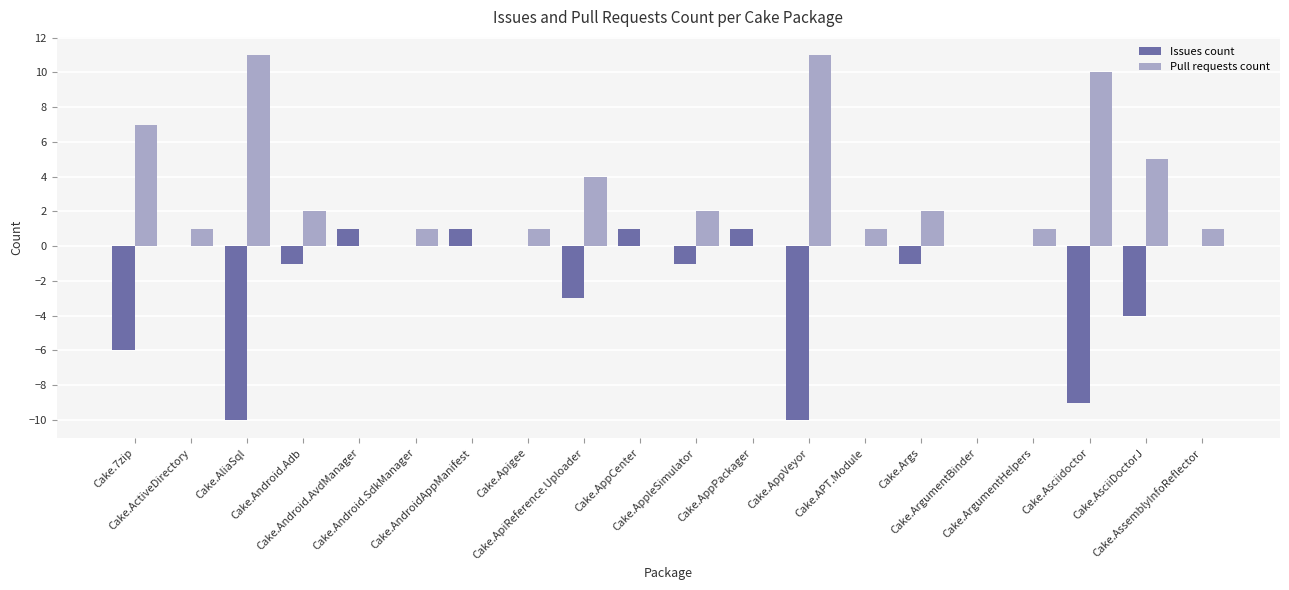

What is the sum of all Issues count values?

-41